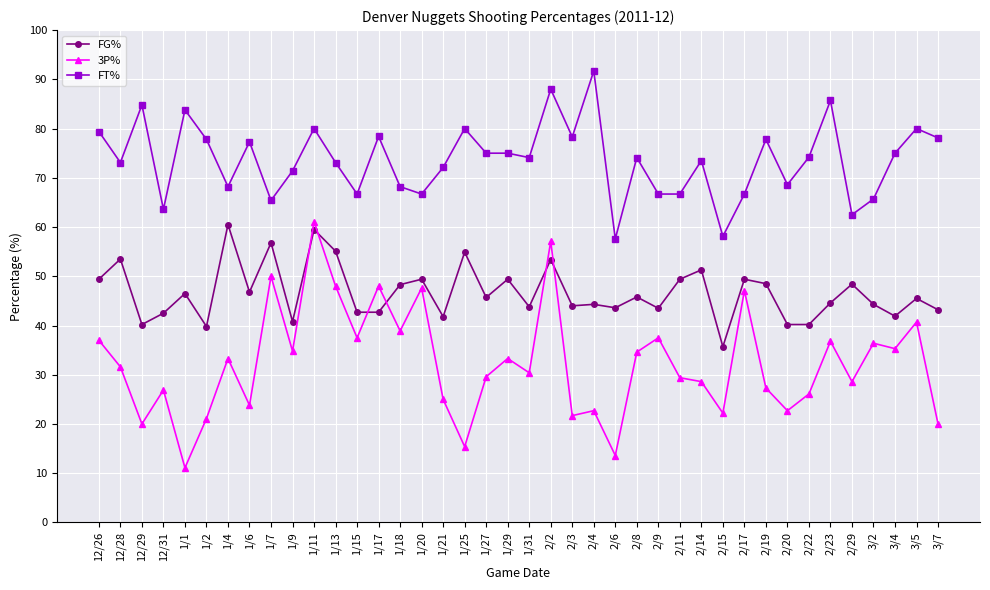

The value of FG% at 1/11 is 86.1. True or false?

False